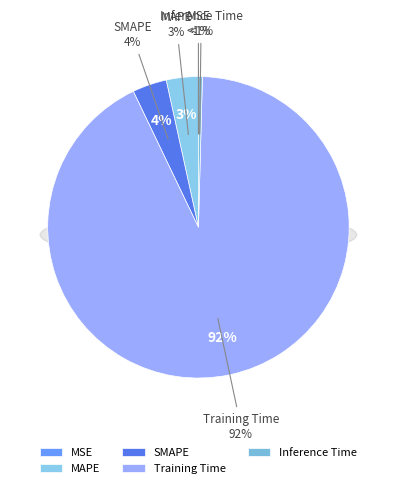

To the nearest percent, what is the combined percentage of Inference Time and Training Time?

93%